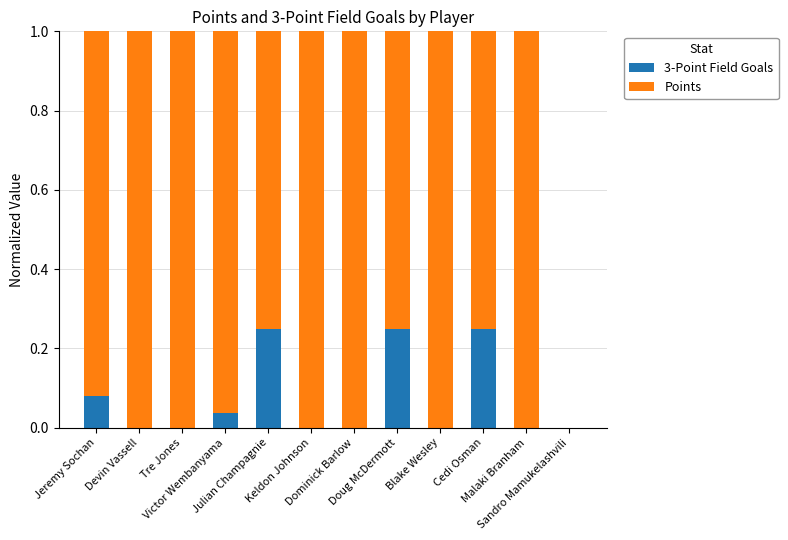

List the series in order of their peak value, highest first.

Points, 3-Point Field Goals